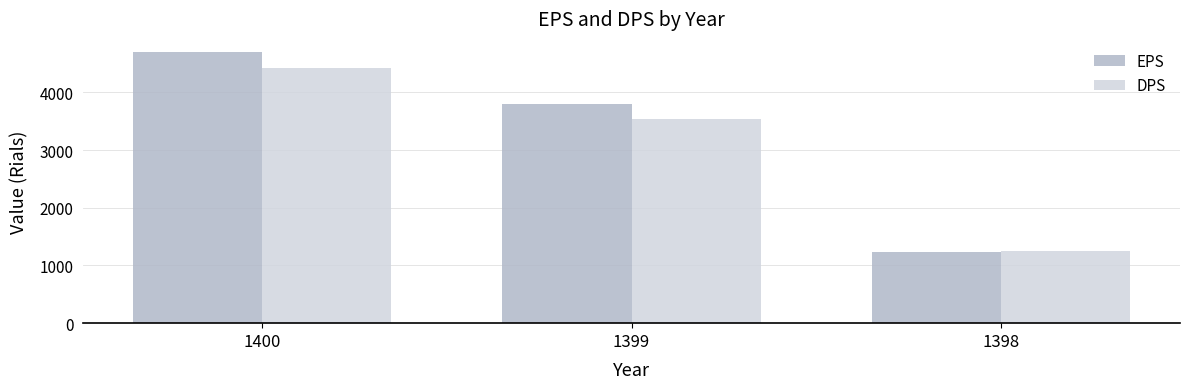

What is the spread (max minus min) of values at 1398?

21